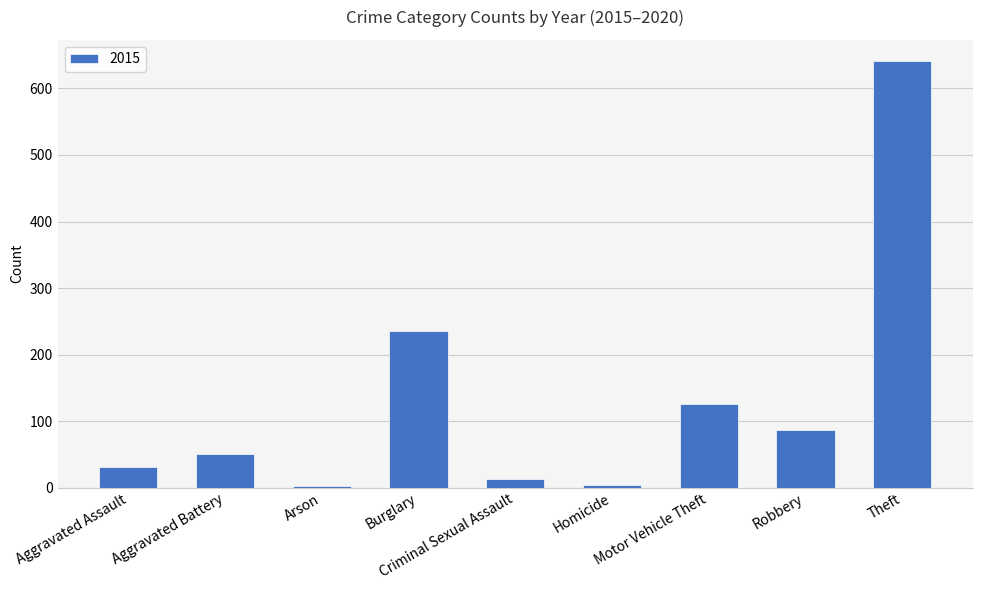

What is the sum of all values?

1190